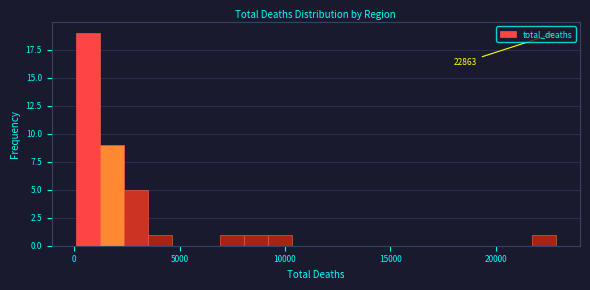

Around what value on the x-axis is the tallest bar? Give the approximate position of its centre, as read against the axis.

500